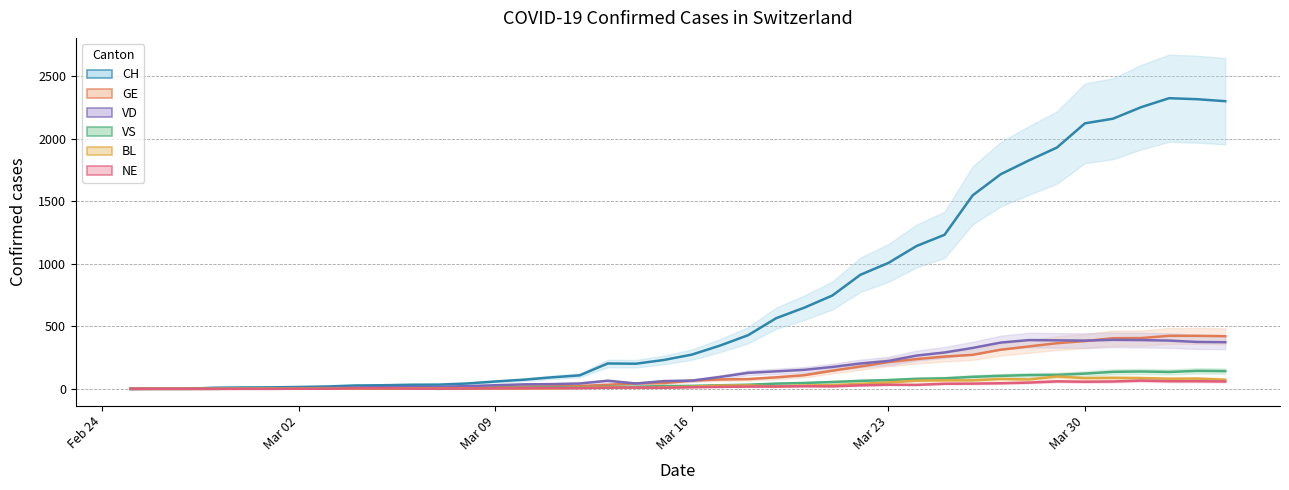

How many lines are shown in the chart?

6